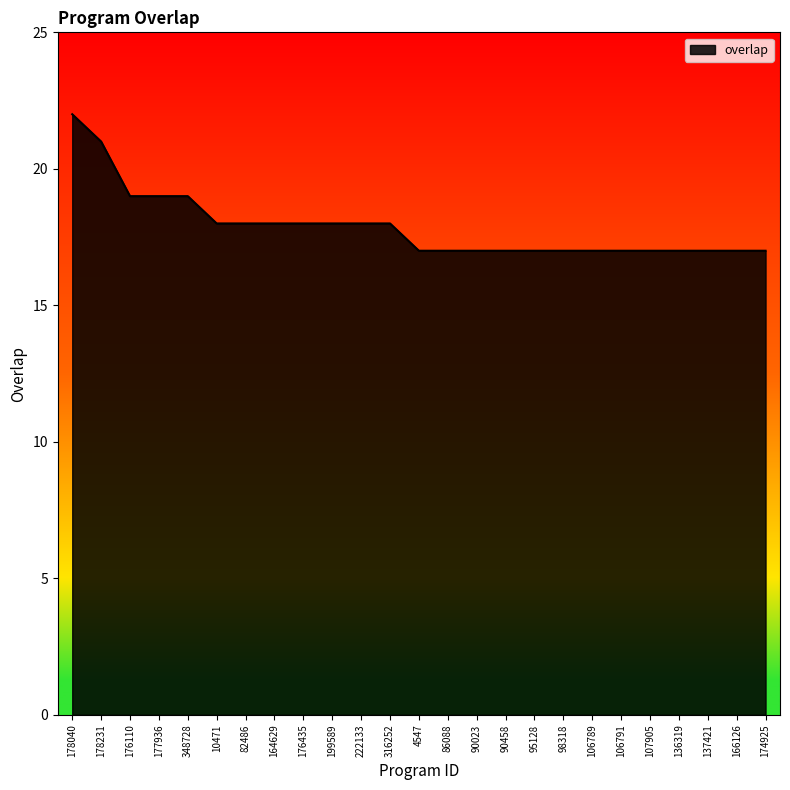

What is the sum of all values?

447